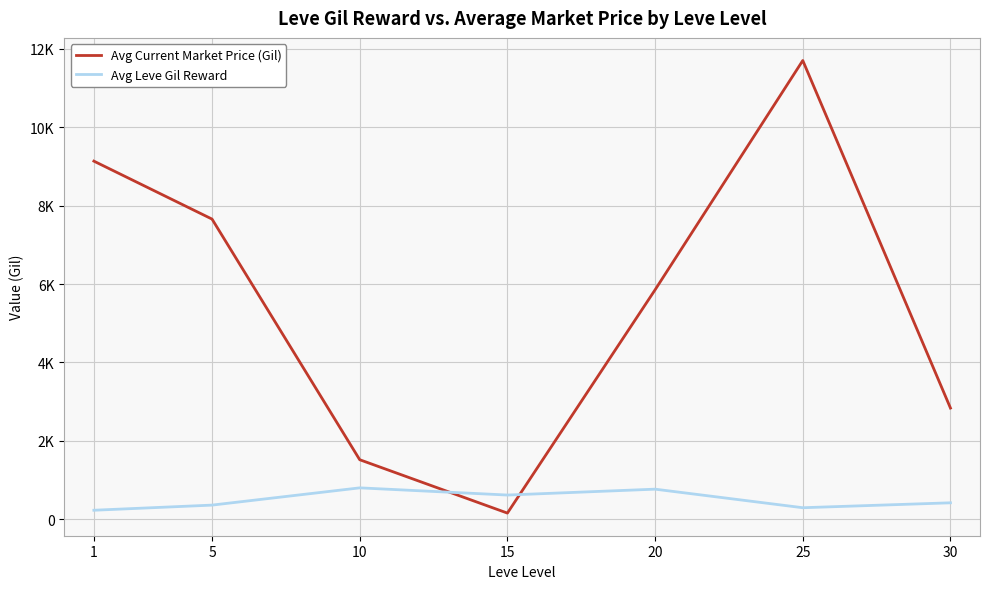

What is the value of the Avg Leve Gil Reward point at the 2nd from the left?

363.3